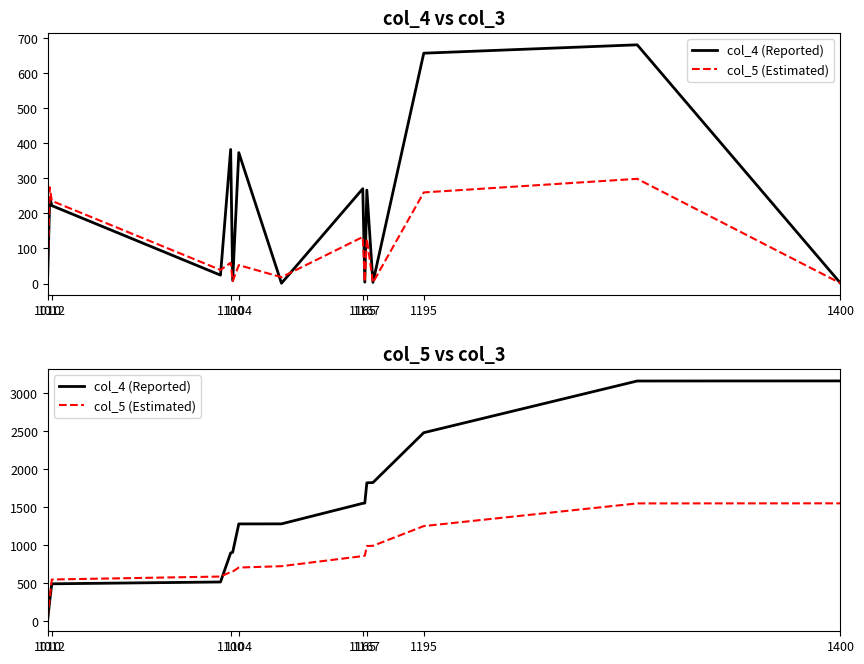

Which has a higher value, 1195 or 1012?

1195